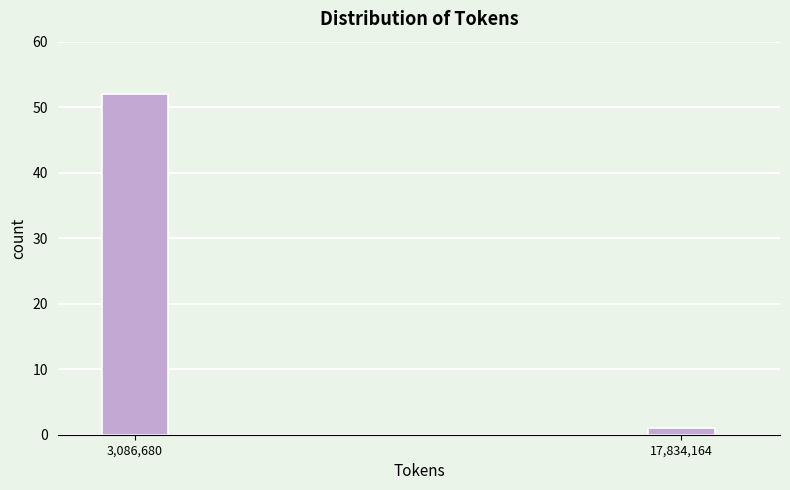

Reading left to right, extract all data points from this chart.

3,086,680=52	17,834,164=1